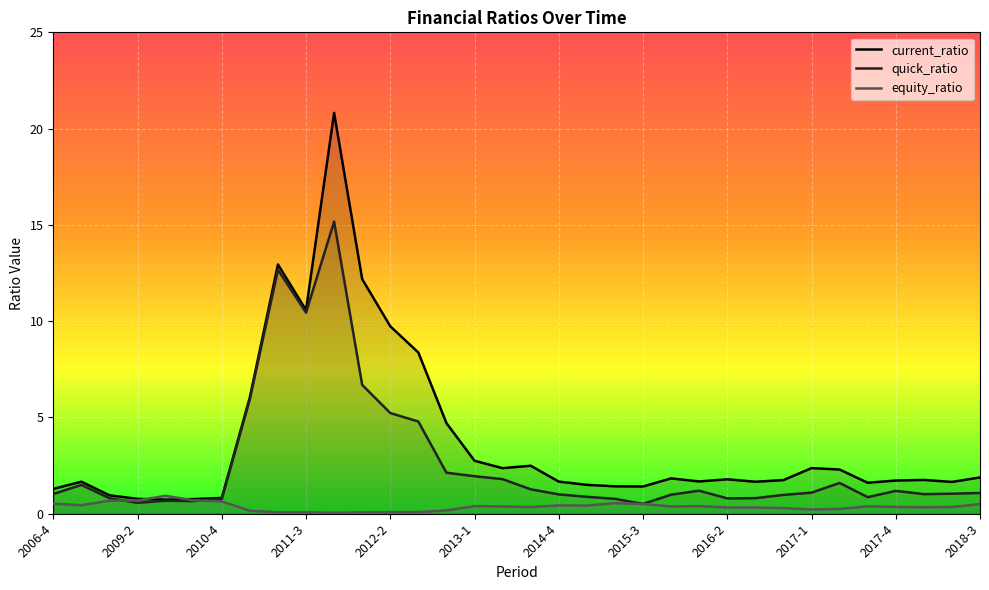

Rank the series at 2007-4 from highest to lowest value.

current_ratio, quick_ratio, equity_ratio